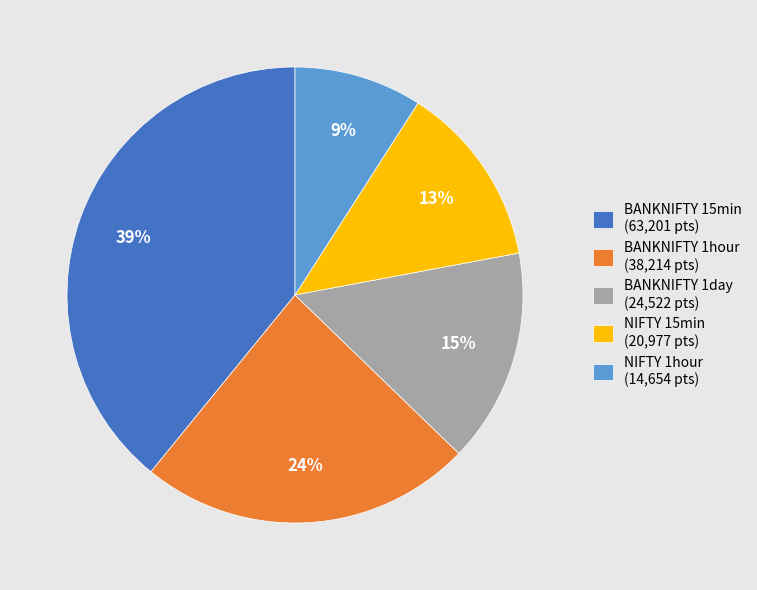

Combined, do NIFTY 15min (20,977 pts) and BANKNIFTY 1hour (38,214 pts) account for over 50%?

No